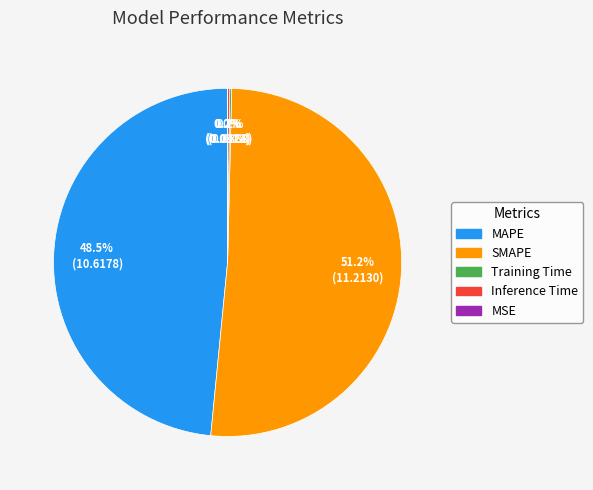

Combined, what portion of the pie is SMAPE and MAPE?

99.6%